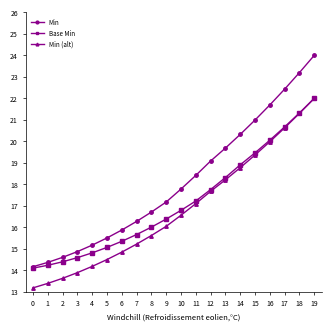

What value does the Min series have at 11?

18.4